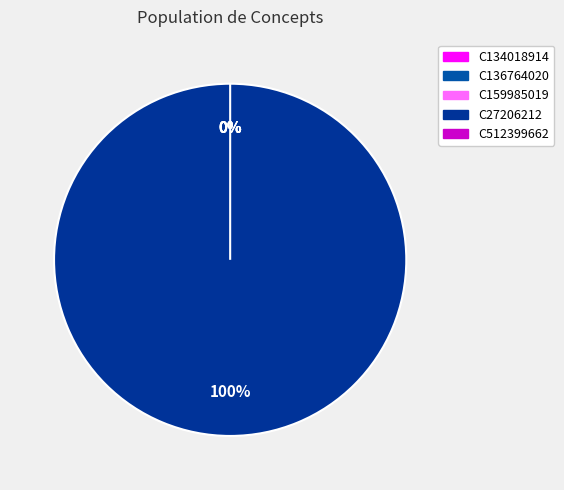

Rank the categories by value from lowest to highest.

C159985019, C134018914, C512399662, C136764020, C27206212